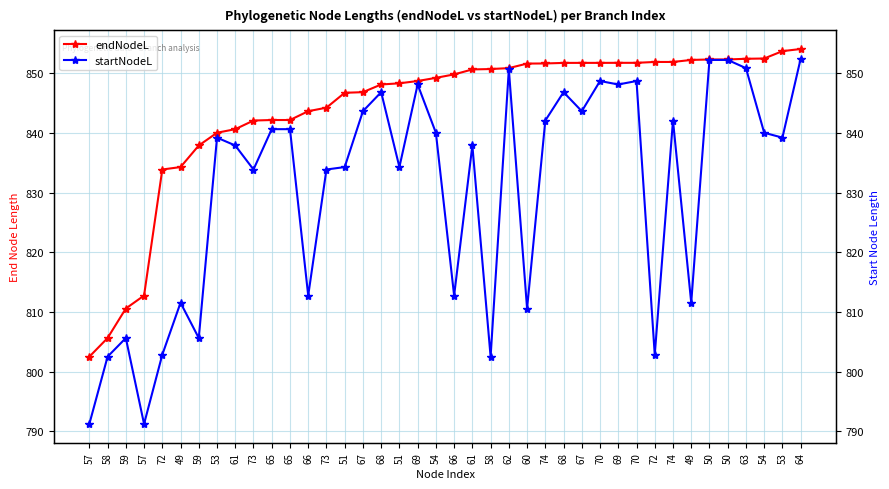

Does the chart display data point markers on the line(s)?

Yes